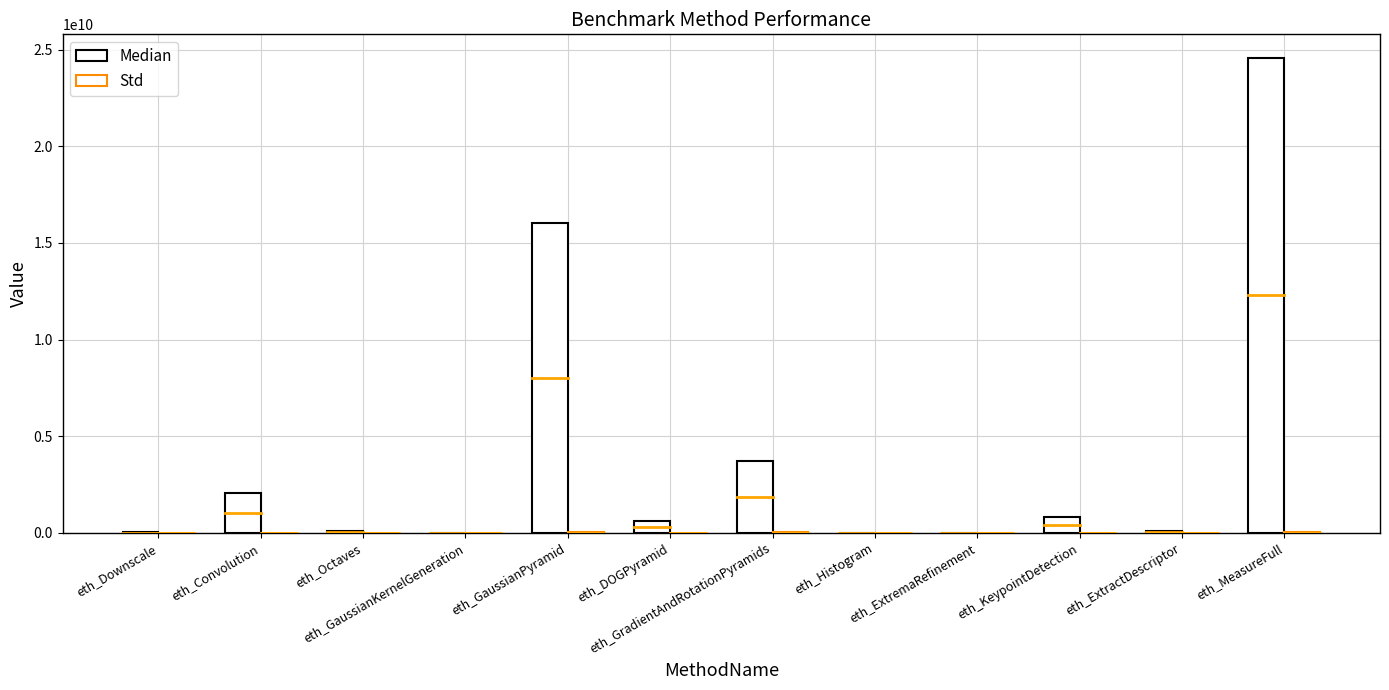

What is the difference between the second highest and second lowest values in the Std series?

17965052.6